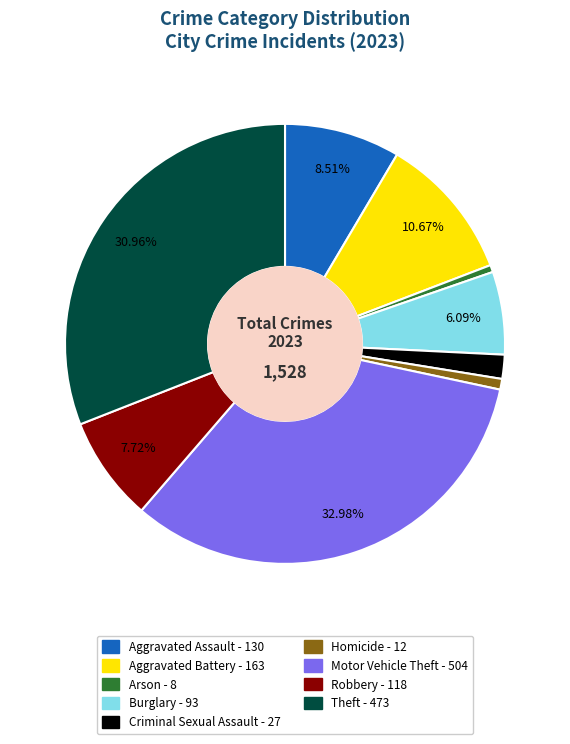

Is there any slice that represents more than half of the pie?

No